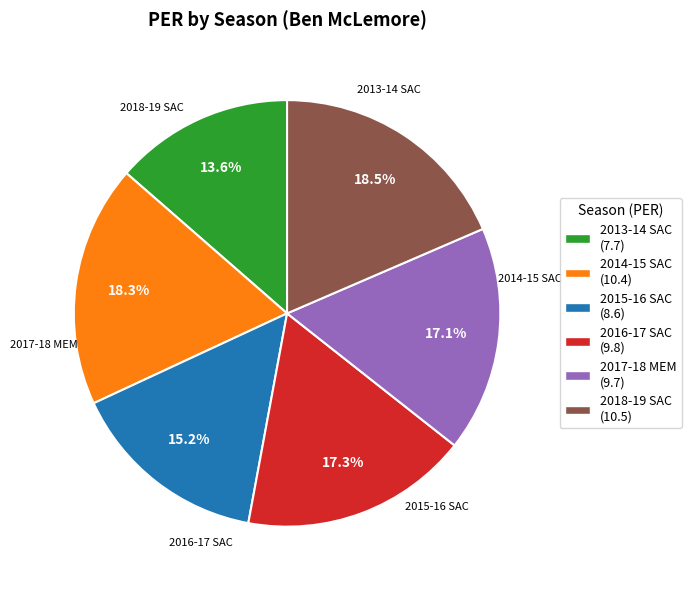

What is the ratio of the value at 2014-15 SAC to the value at 2017-18 MEM?

1.1